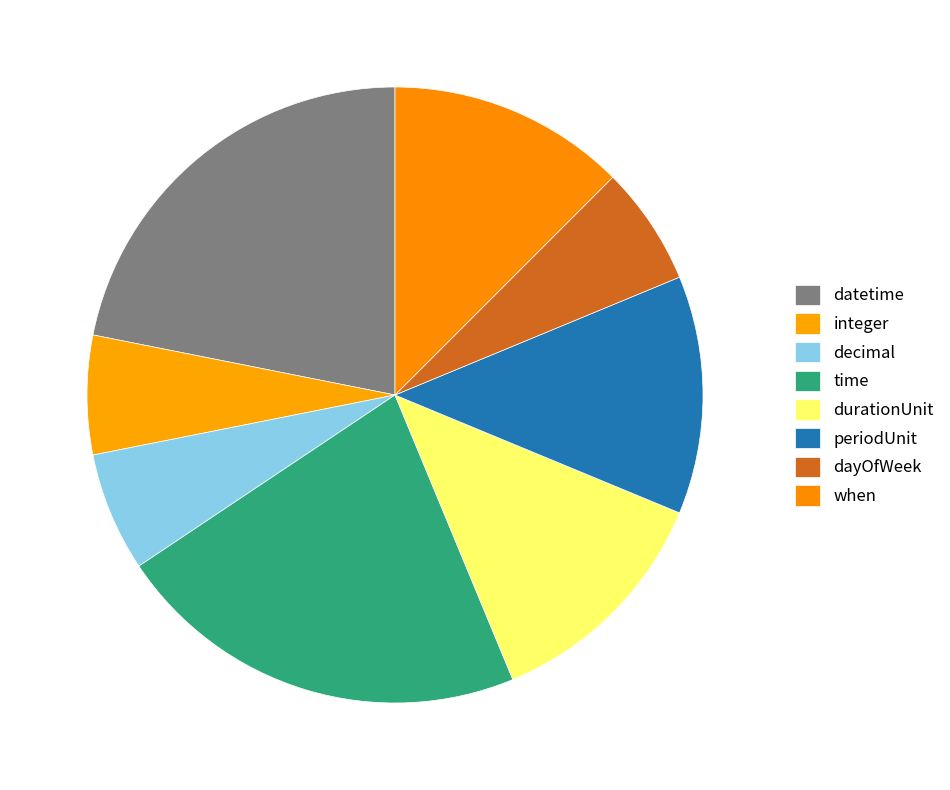

To the nearest percent, what is the average slice percentage?

12%